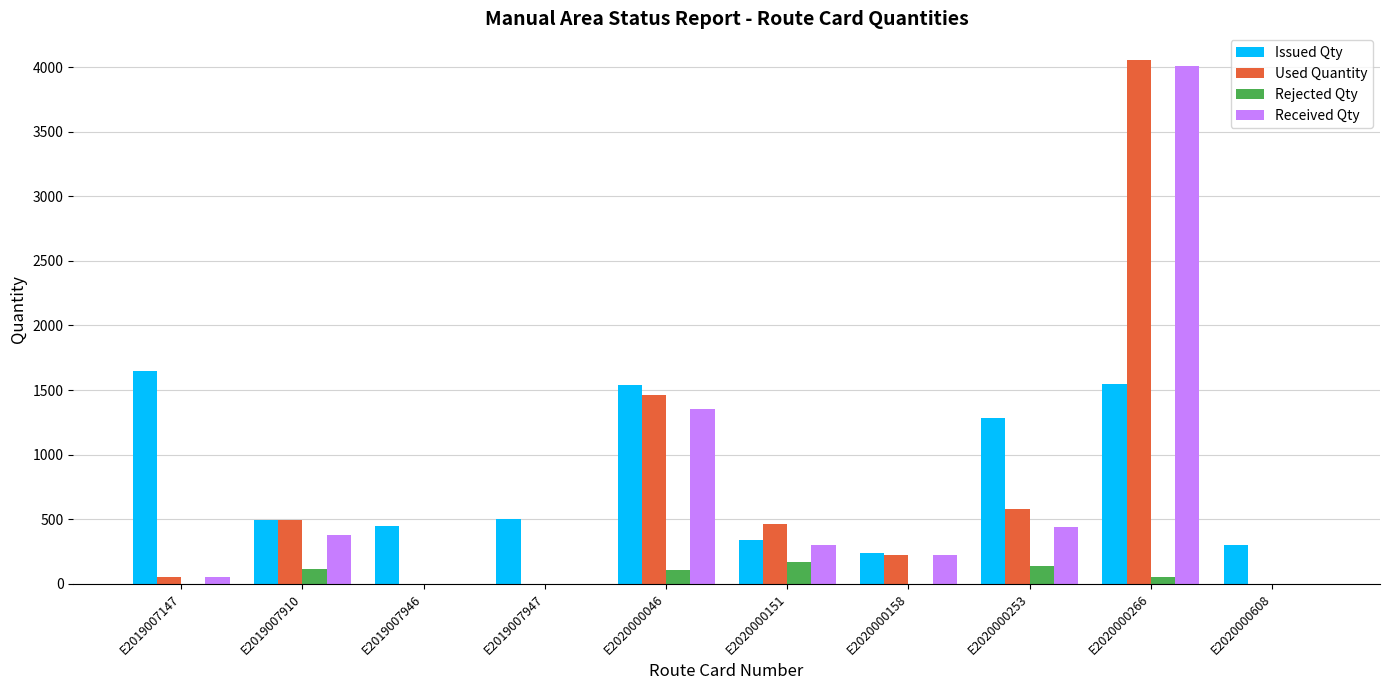

What is the sum of all Rejected Qty values?

578